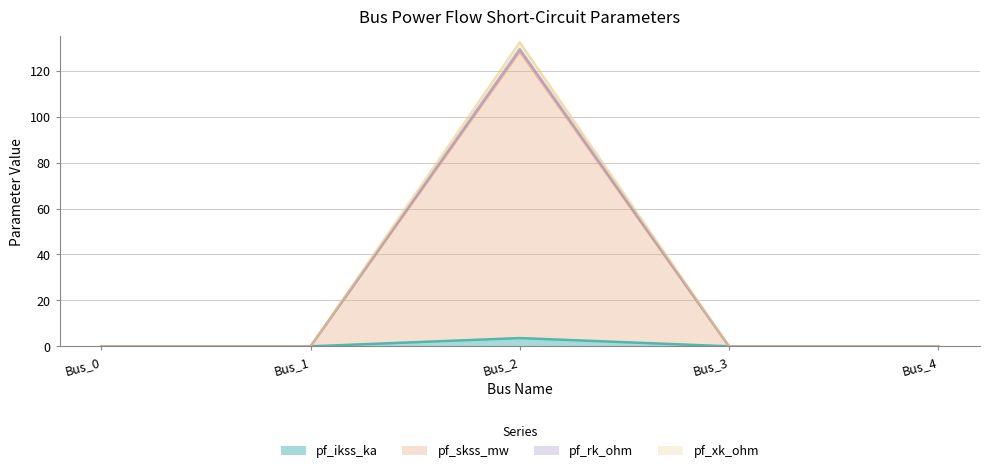

Reading left to right, list all the values displayed in this chart.

pf_ikss_ka: Bus_0=0.0	Bus_1=0.0	Bus_2=3.6	Bus_3=0.0	Bus_4=0.0
pf_skss_mw: Bus_0=0.0	Bus_1=0.0	Bus_2=128.4	Bus_3=0.0	Bus_4=0.0
pf_rk_ohm: Bus_0=0.0	Bus_1=0.0	Bus_2=129.5	Bus_3=0.0	Bus_4=0.0
pf_xk_ohm: Bus_0=0.0	Bus_1=0.0	Bus_2=132.5	Bus_3=0.0	Bus_4=0.0